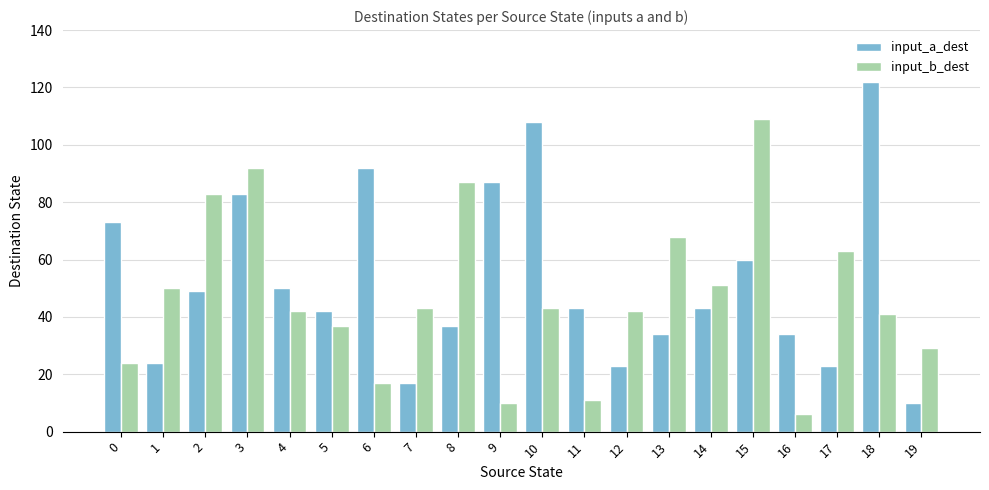

What is the spread (max minus min) of values at 15?

49